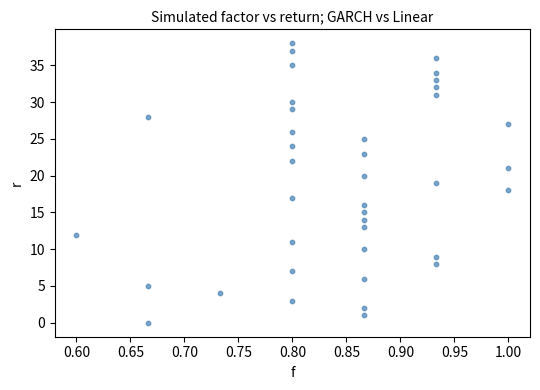

What is the range of Y values (max minus min)?

38